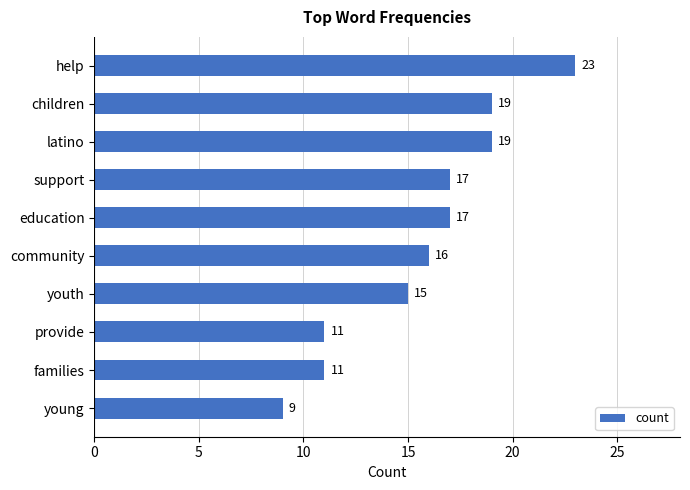

At which label is the value closest to 16?

community